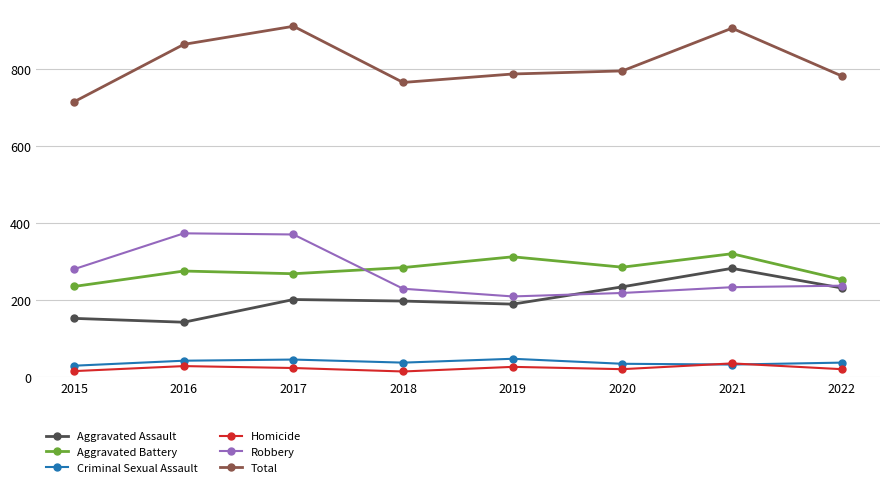

Which category has the lowest value in the Robbery series?

2019